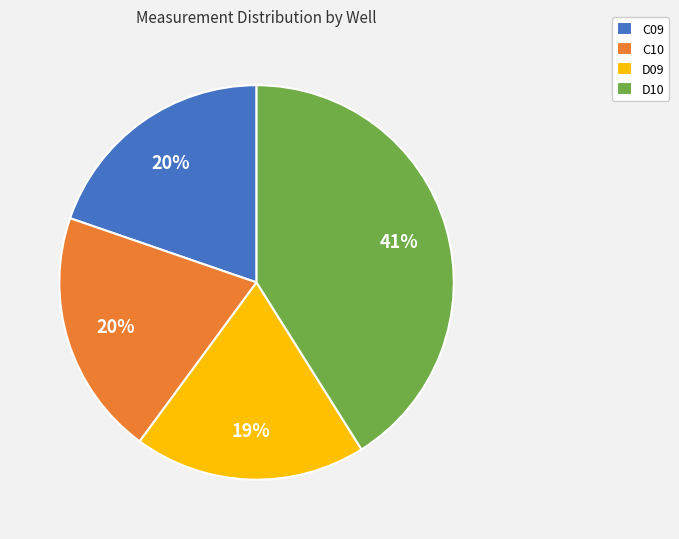

The D09 slice represents 11% of the pie. True or false?

False